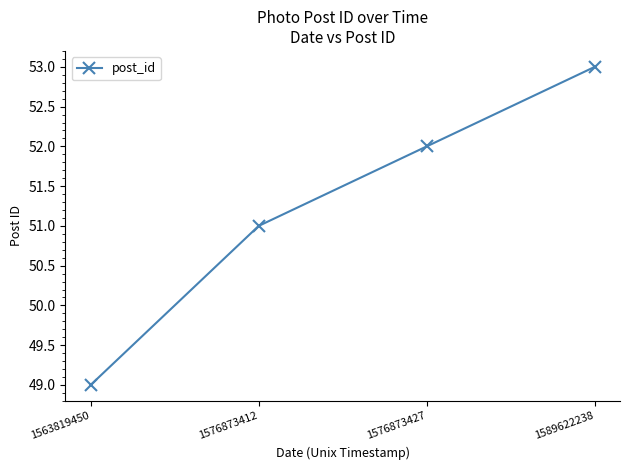

The chart shows a value of 77 at 1563819450. True or false?

False